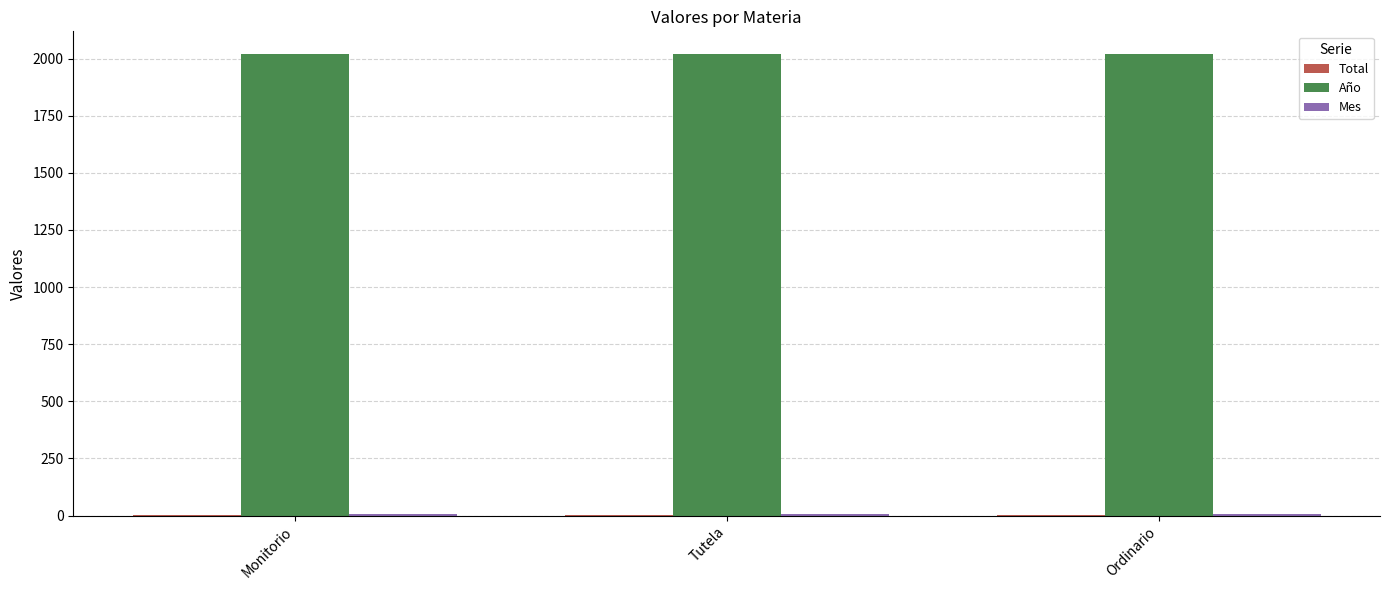

Which series has the largest total across all categories?

Año